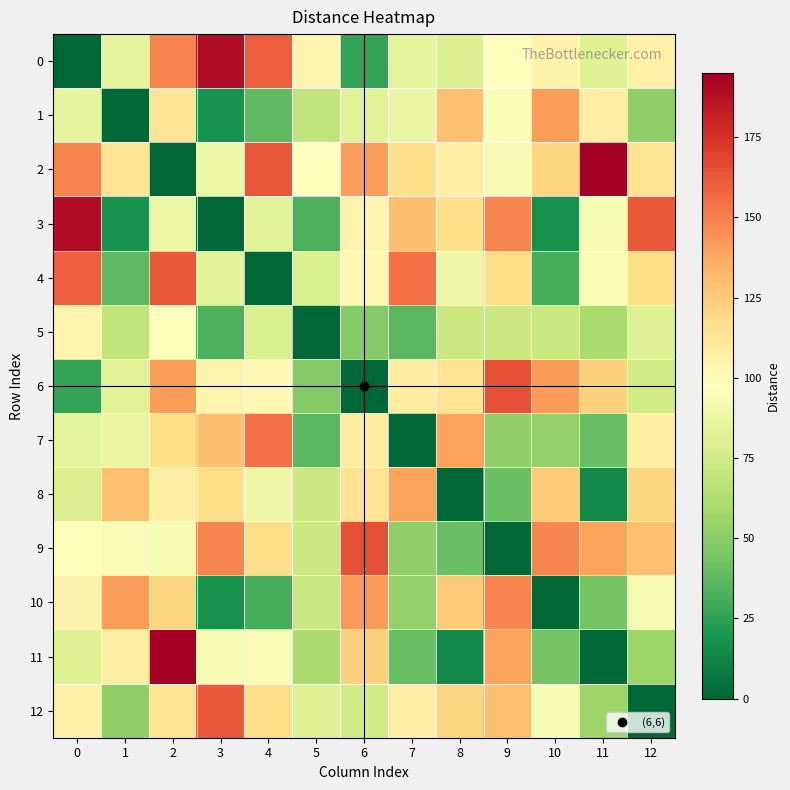

What is the maximum value shown in the chart?

195